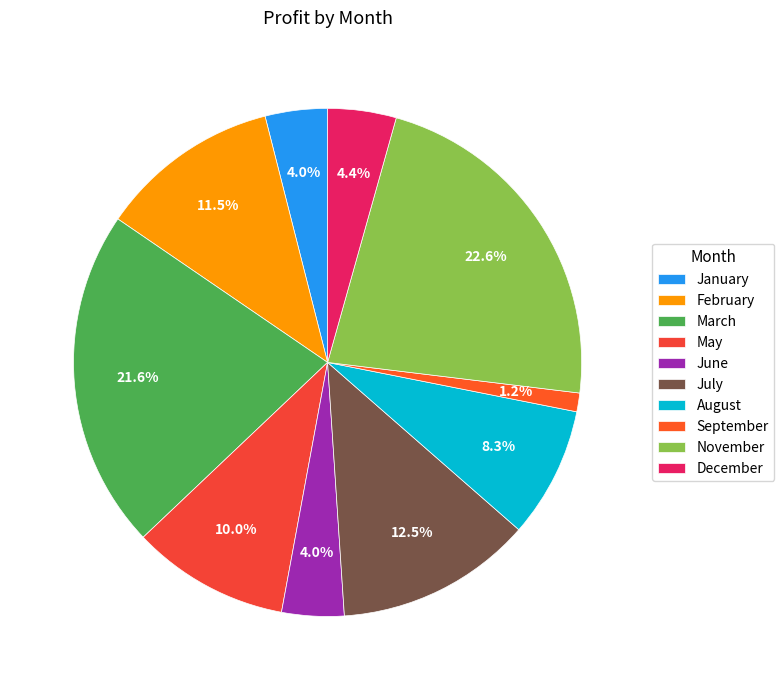

True or false: March accounts for 1% of the total.

False